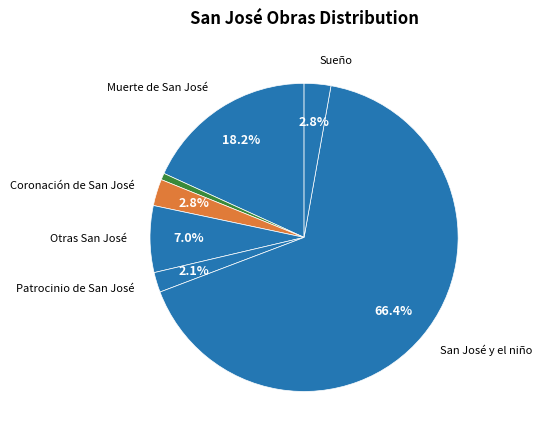

How many slices are in this pie chart?

7